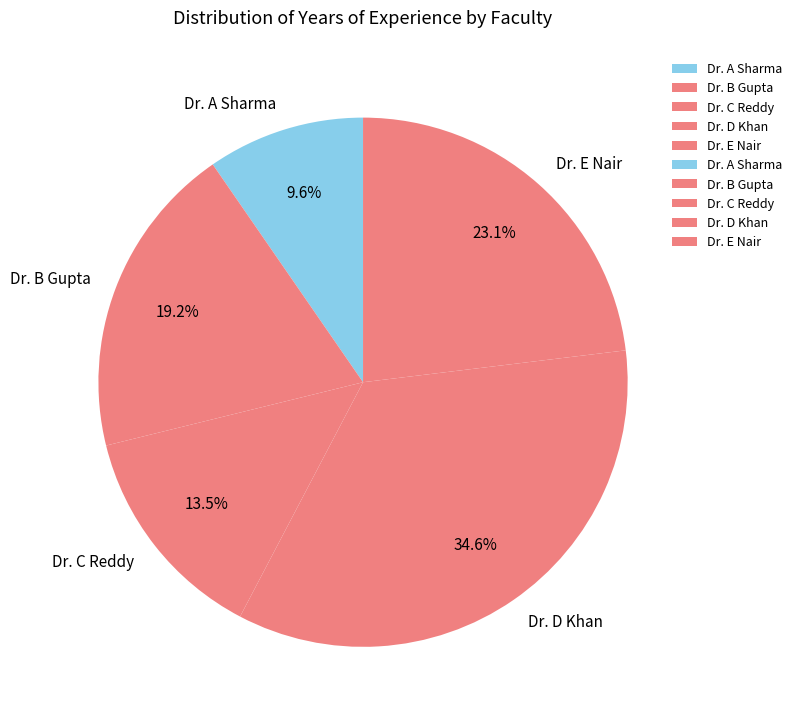

Rank the categories by value from lowest to highest.

Dr. A Sharma, Dr. C Reddy, Dr. B Gupta, Dr. E Nair, Dr. D Khan